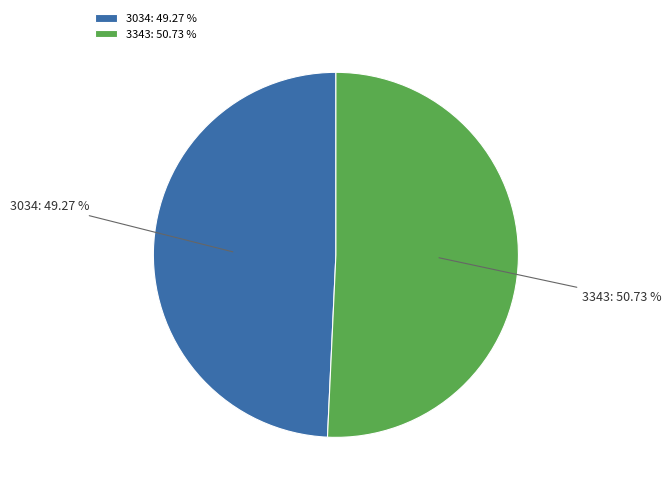

What is the majority slice?

3343